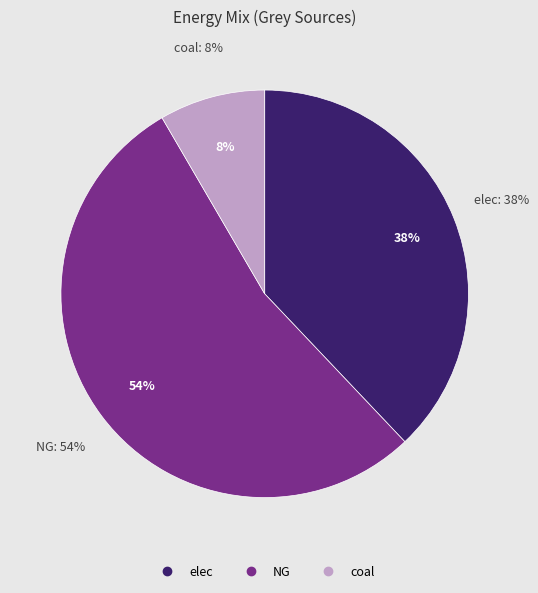

Count the number of slices in the pie.

3